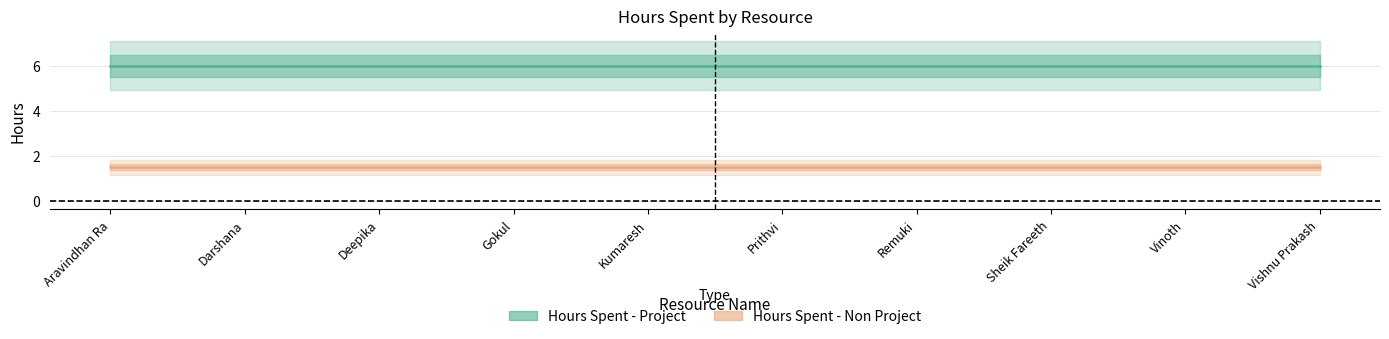

At Sheik Fareeth, list the series in order from smallest to largest.

Hours Spent - Non Project, Hours Spent - Project